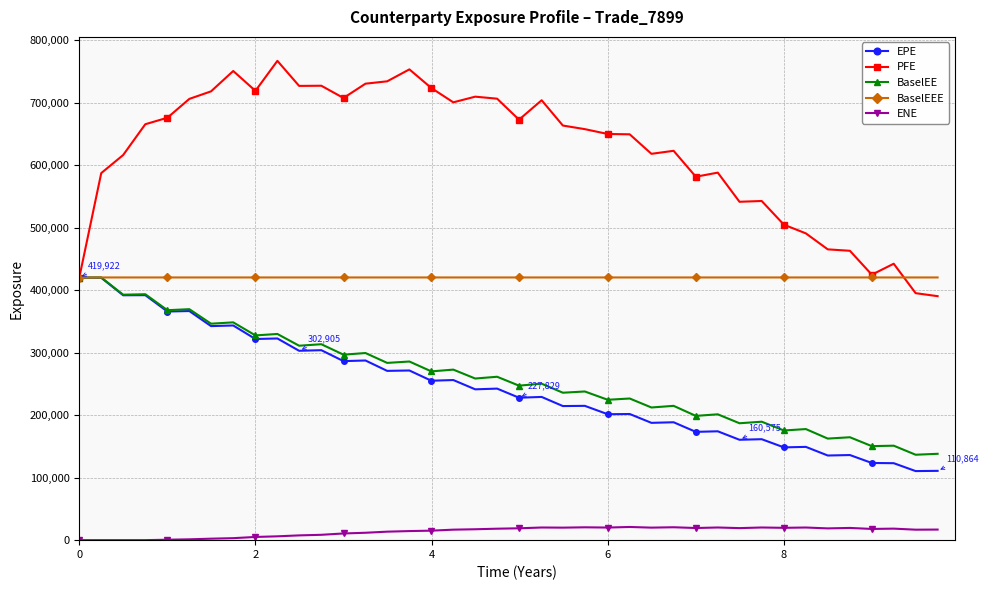

What is the value of the BaselEEE point at the 21st from the left?

420207.0